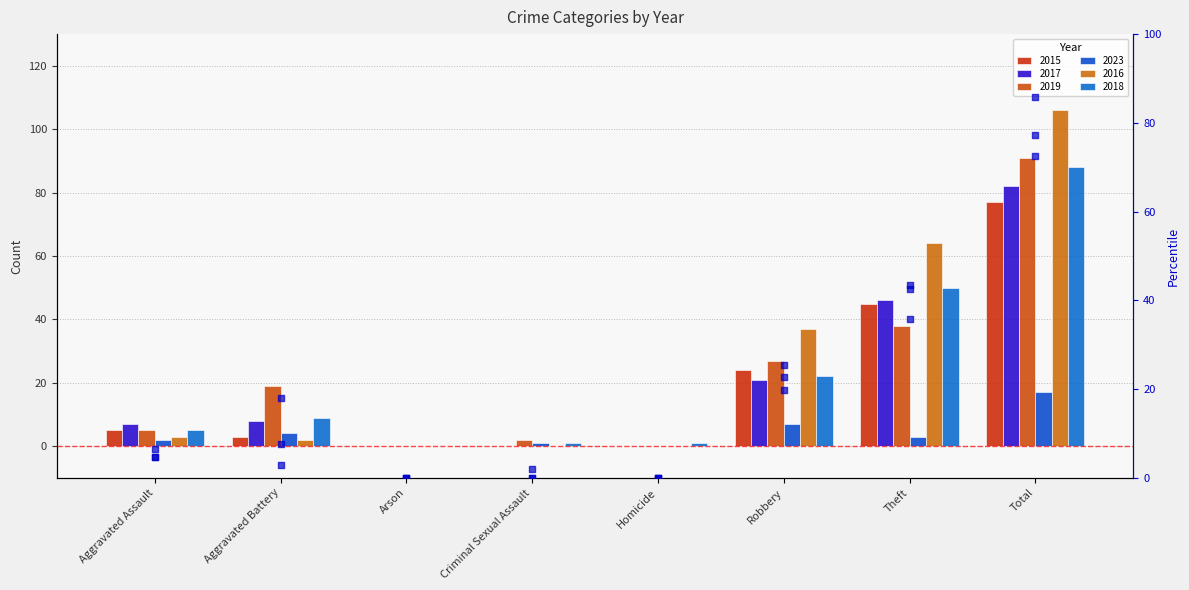

What is the change in value from Homicide to Total?

+72.6